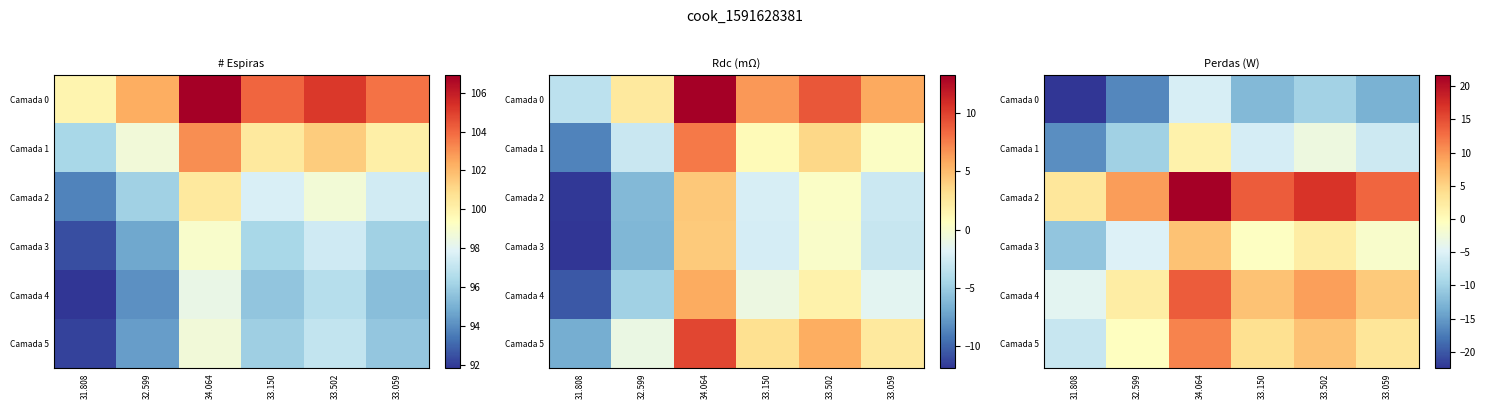

Between 31.808 and 33.059, which is larger?

33.059